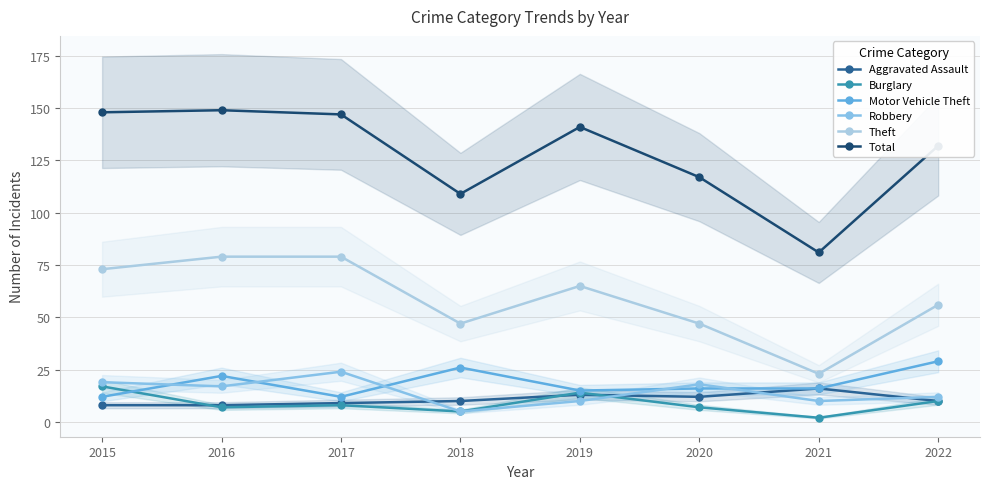

Which has a higher value, 2020 or 2018?

2020